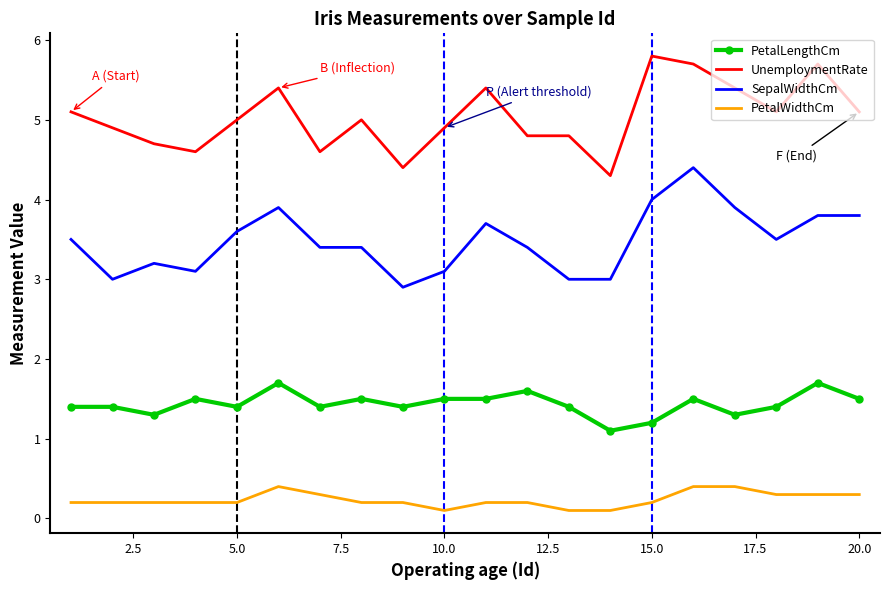

True or false: SepalWidthCm and PetalWidthCm intersect in this chart.

False